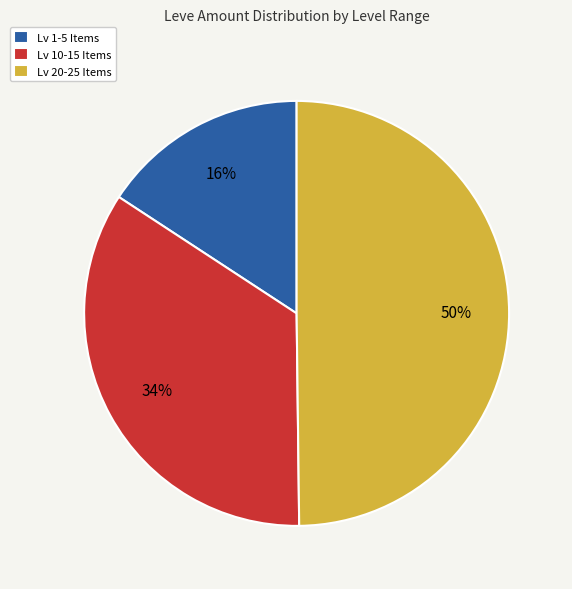

The Lv 20-25 Items slice represents 50% of the pie. True or false?

True